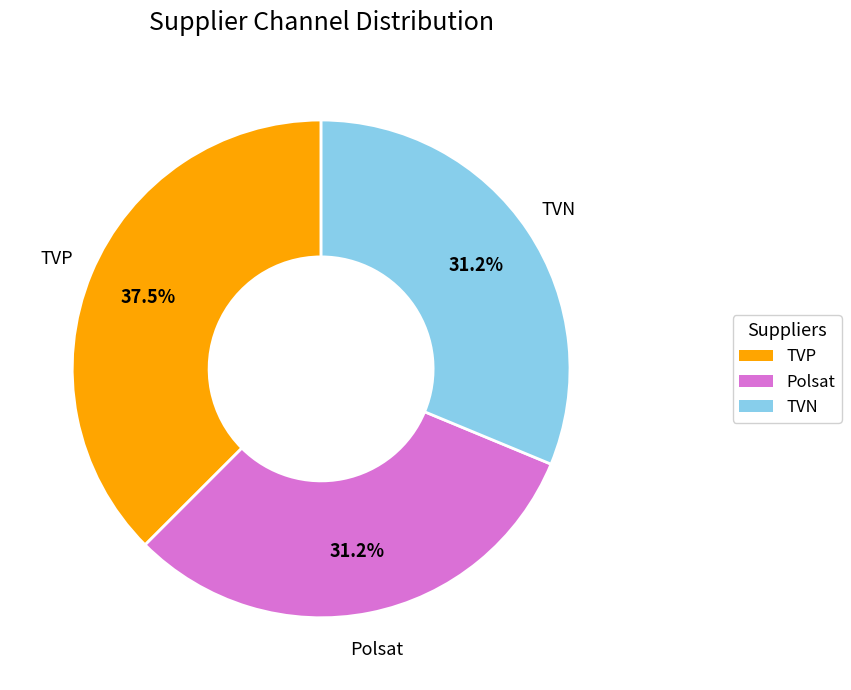

The Polsat slice represents 31% of the pie. True or false?

True